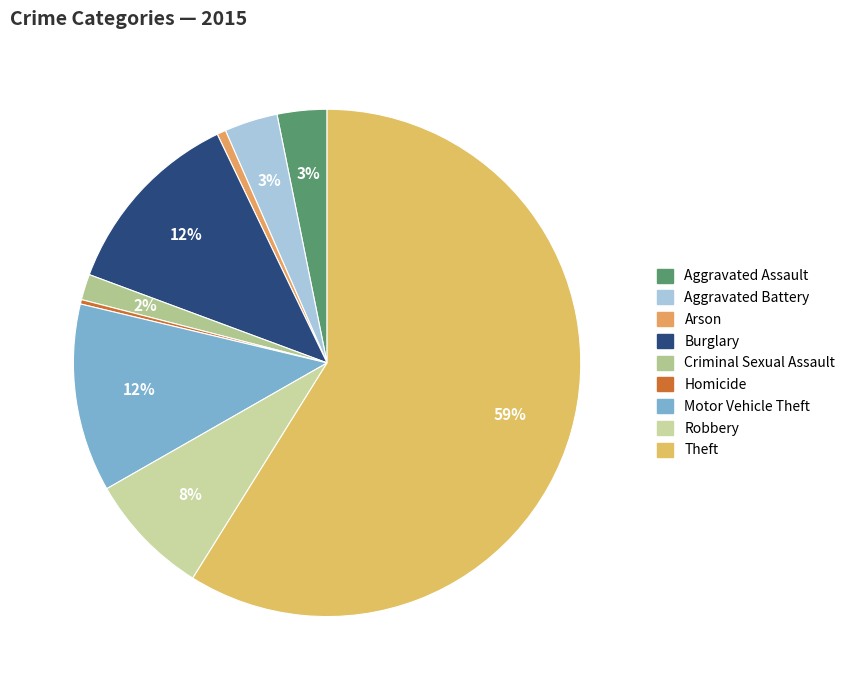

Is it true that Burglary is 6% of the pie?

False